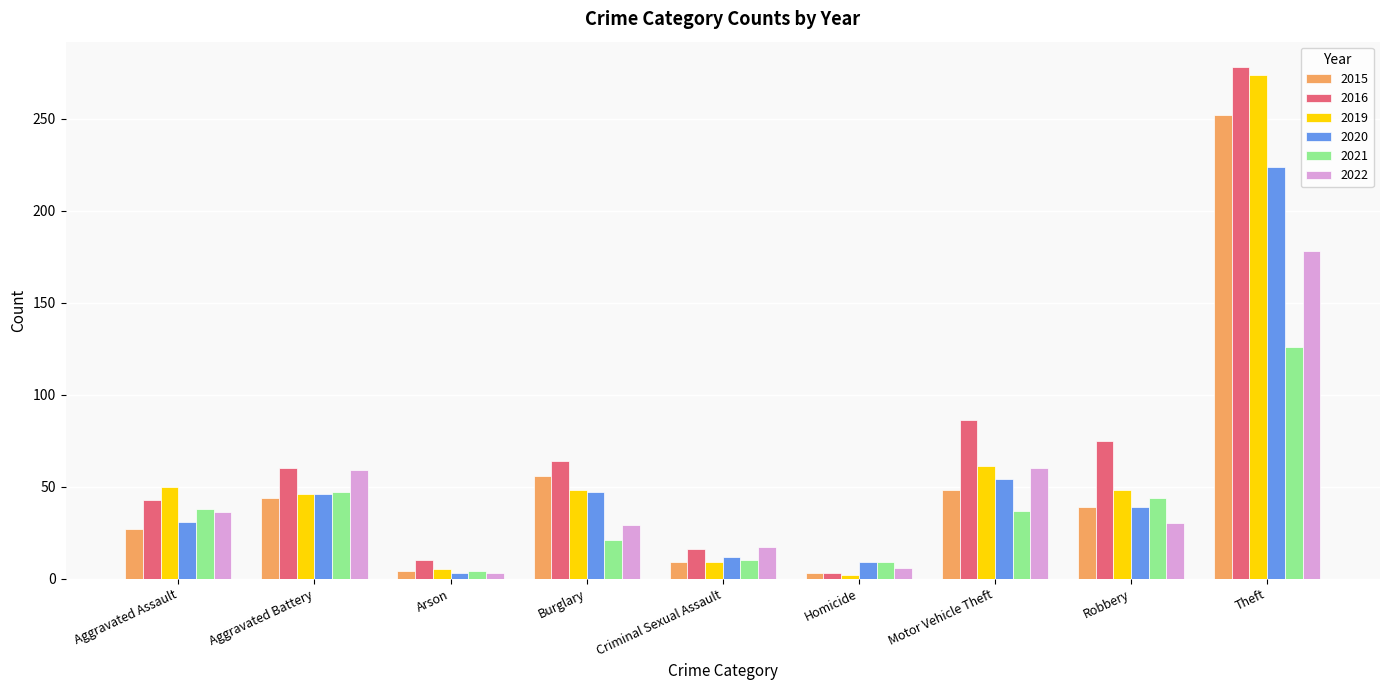

Is it true that 2015 equals 438 at Theft?

False